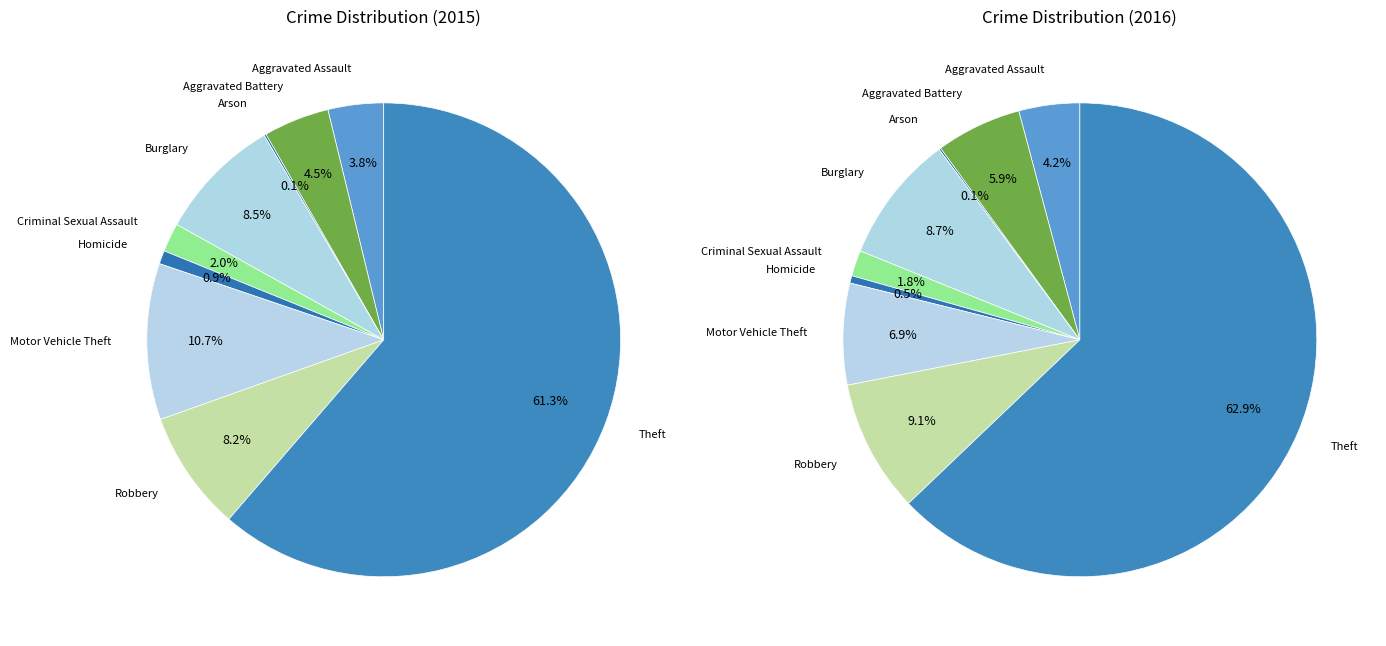

What is the ratio of the value at Criminal Sexual Assault to the value at Burglary?

0.2